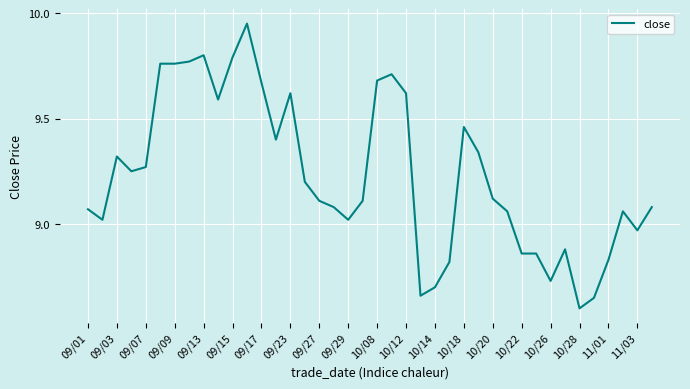

How many lines are shown in the chart?

1